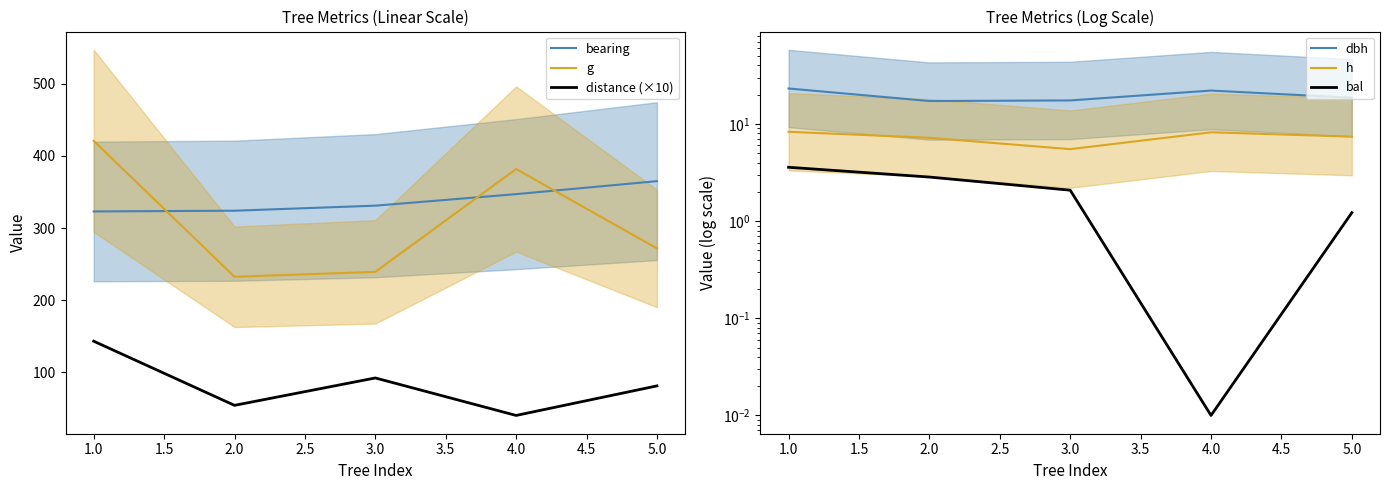

How many values in the bearing series are below 331?

2